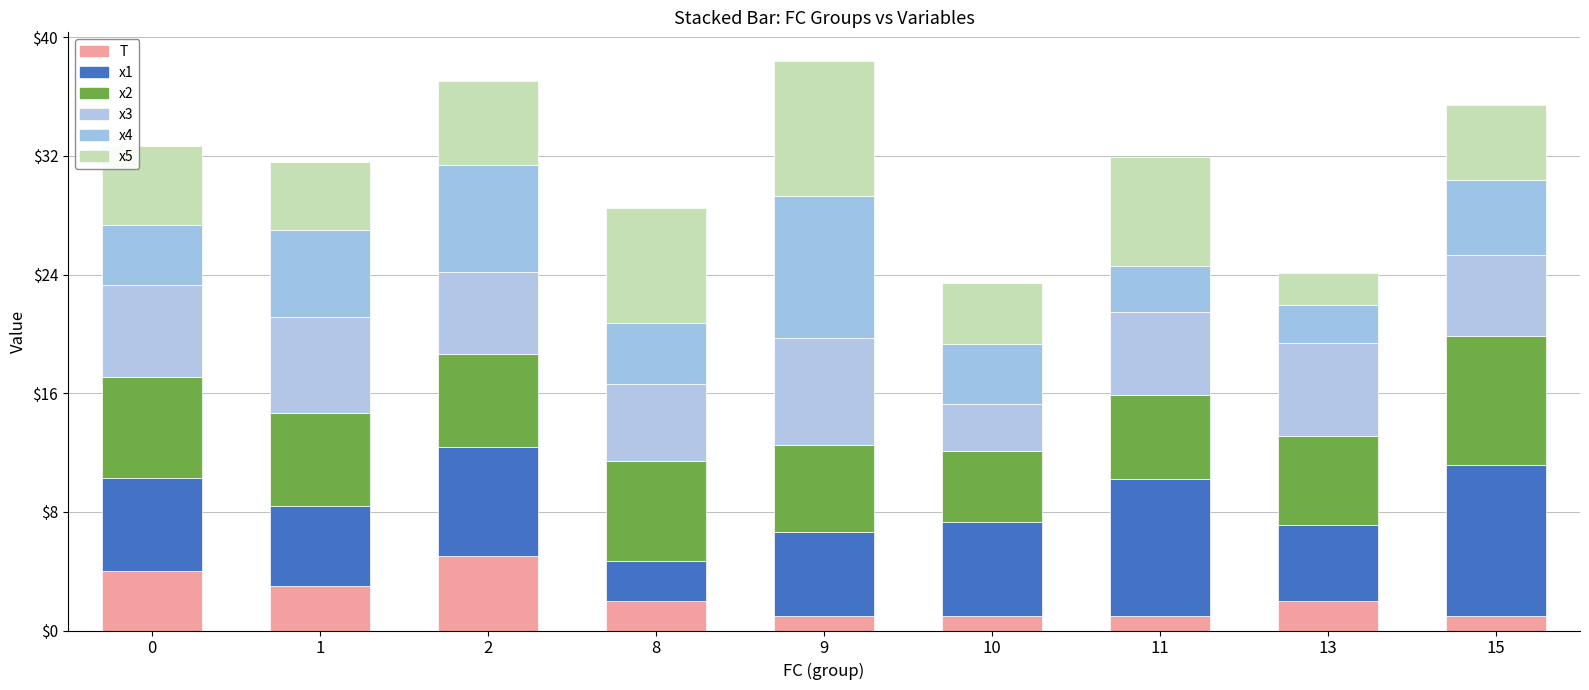

The T series shows 4.5 at 1. True or false?

False